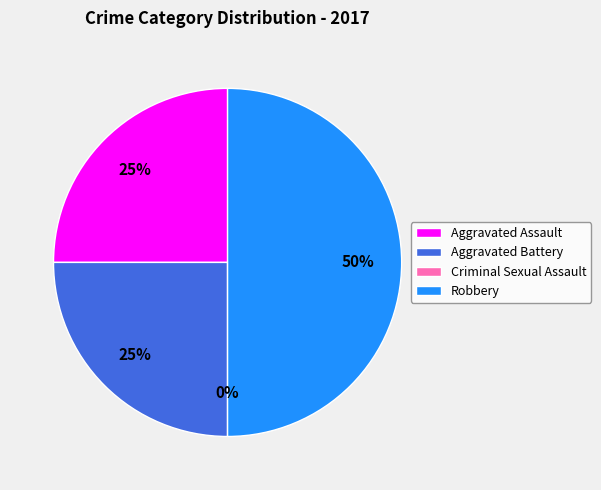

Rank the categories by value from highest to lowest.

Robbery, Aggravated Assault, Aggravated Battery, Criminal Sexual Assault